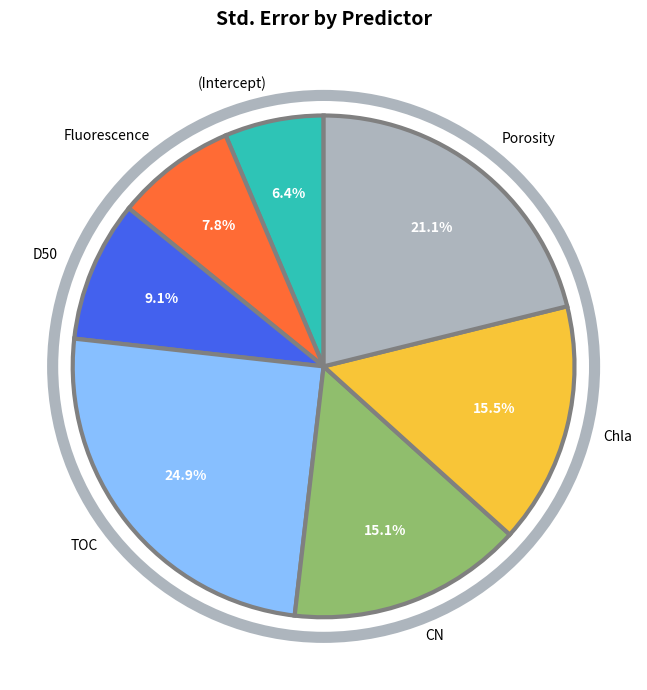

To the nearest percent, what percentage of the pie is (Intercept)?

6%